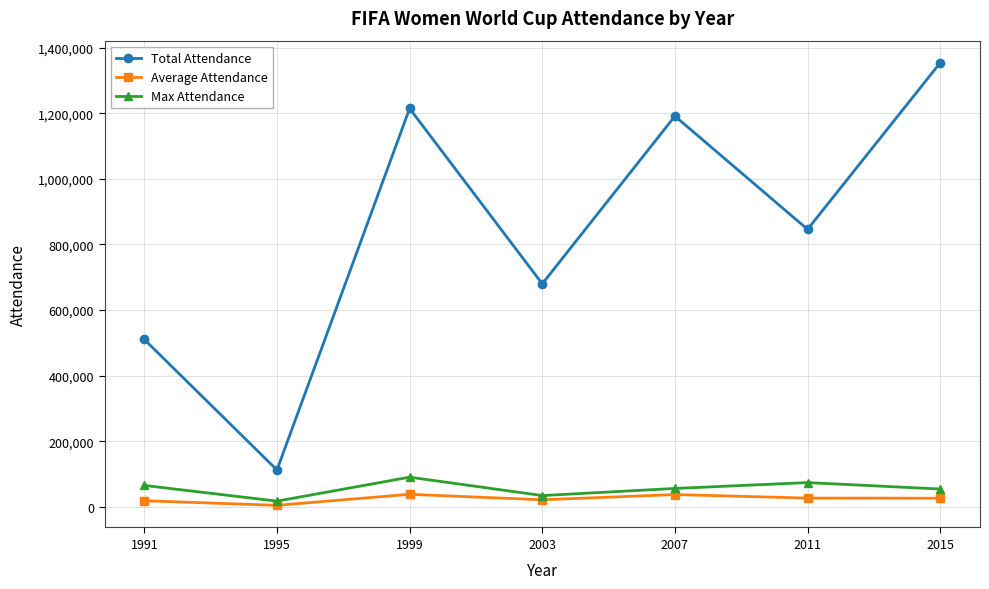

What is the value of the Max Attendance point at the 4th from the left?

34144